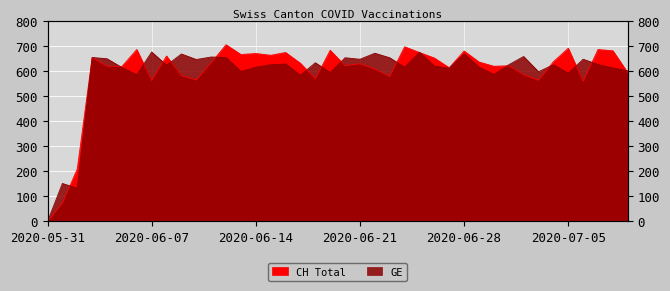

What is the value of the 32nd point from the left?

627